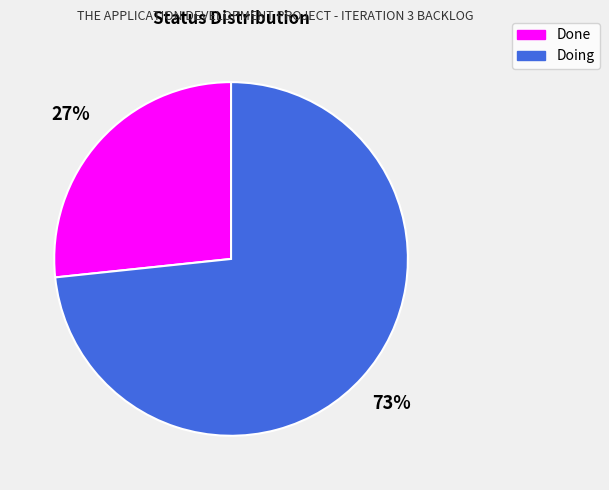

True or false: Done accounts for 27% of the total.

True